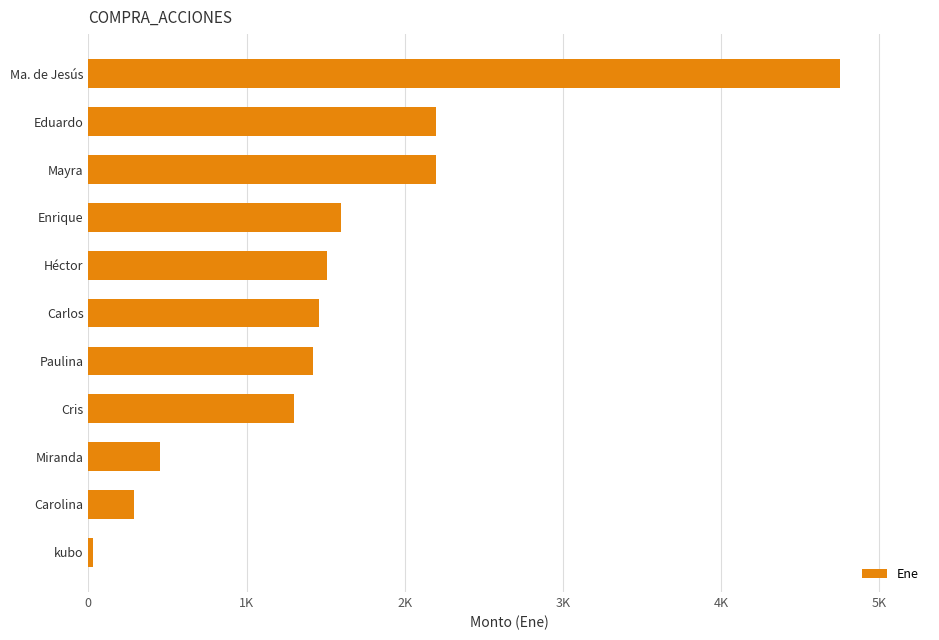

What is the smallest value displayed?

30